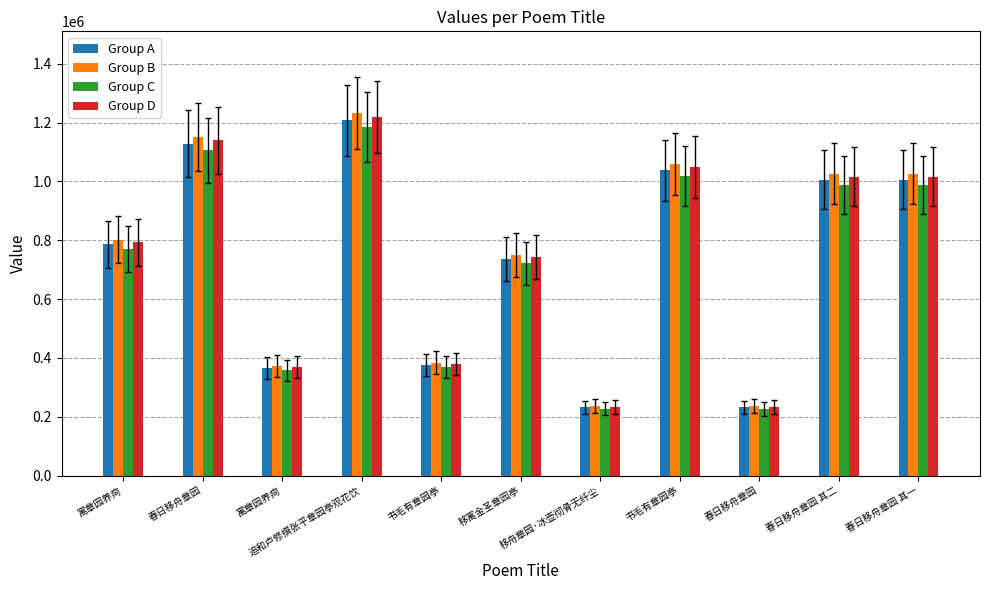

What is the difference between the maximum and second lowest values in the Group B series?

995696.5